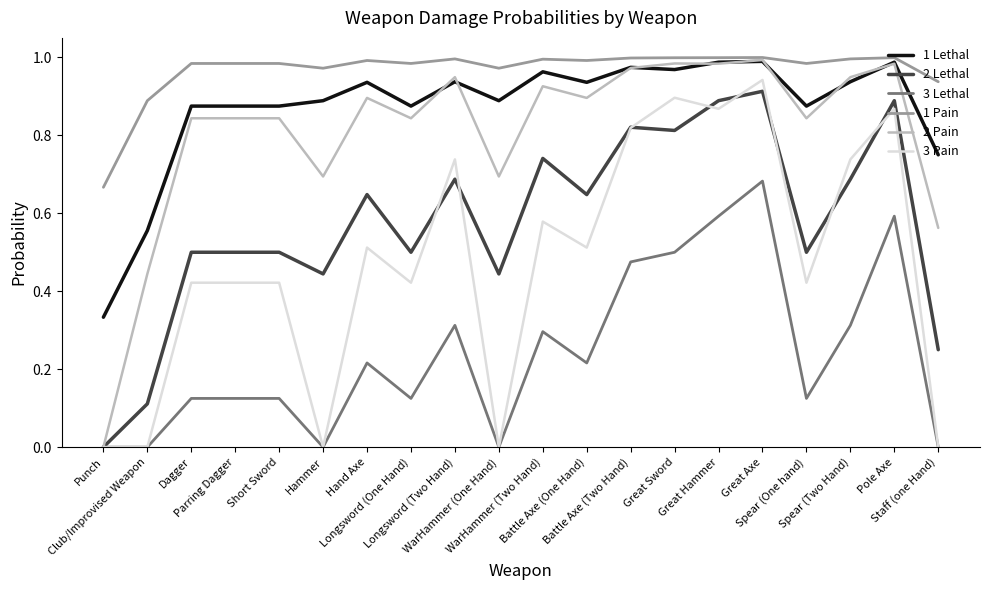

Which series has the widest spread of values?

2 Pain